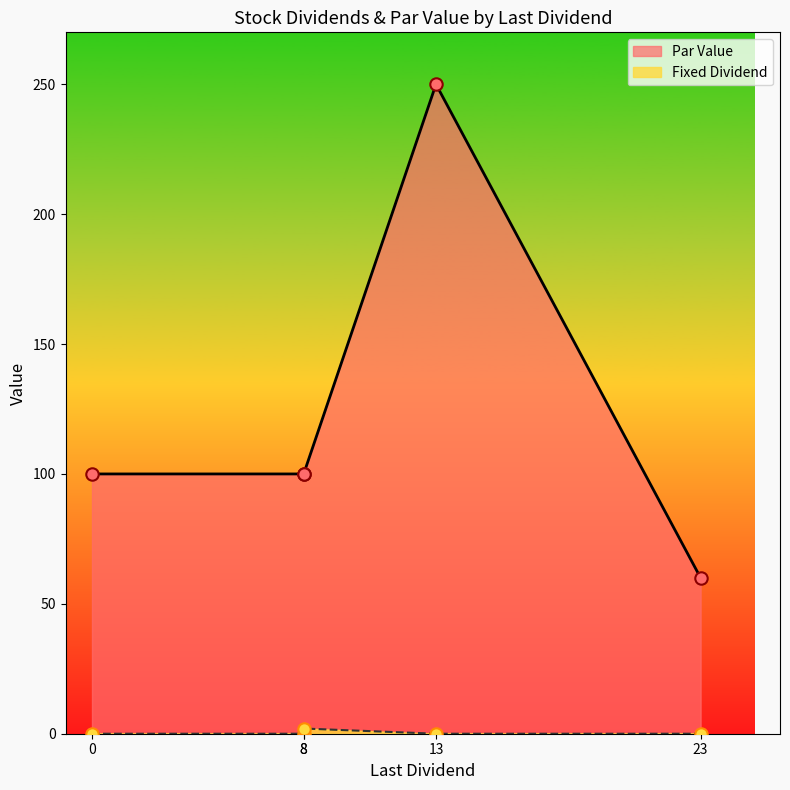

Which series has the largest Y range (max minus min)?

Par Value